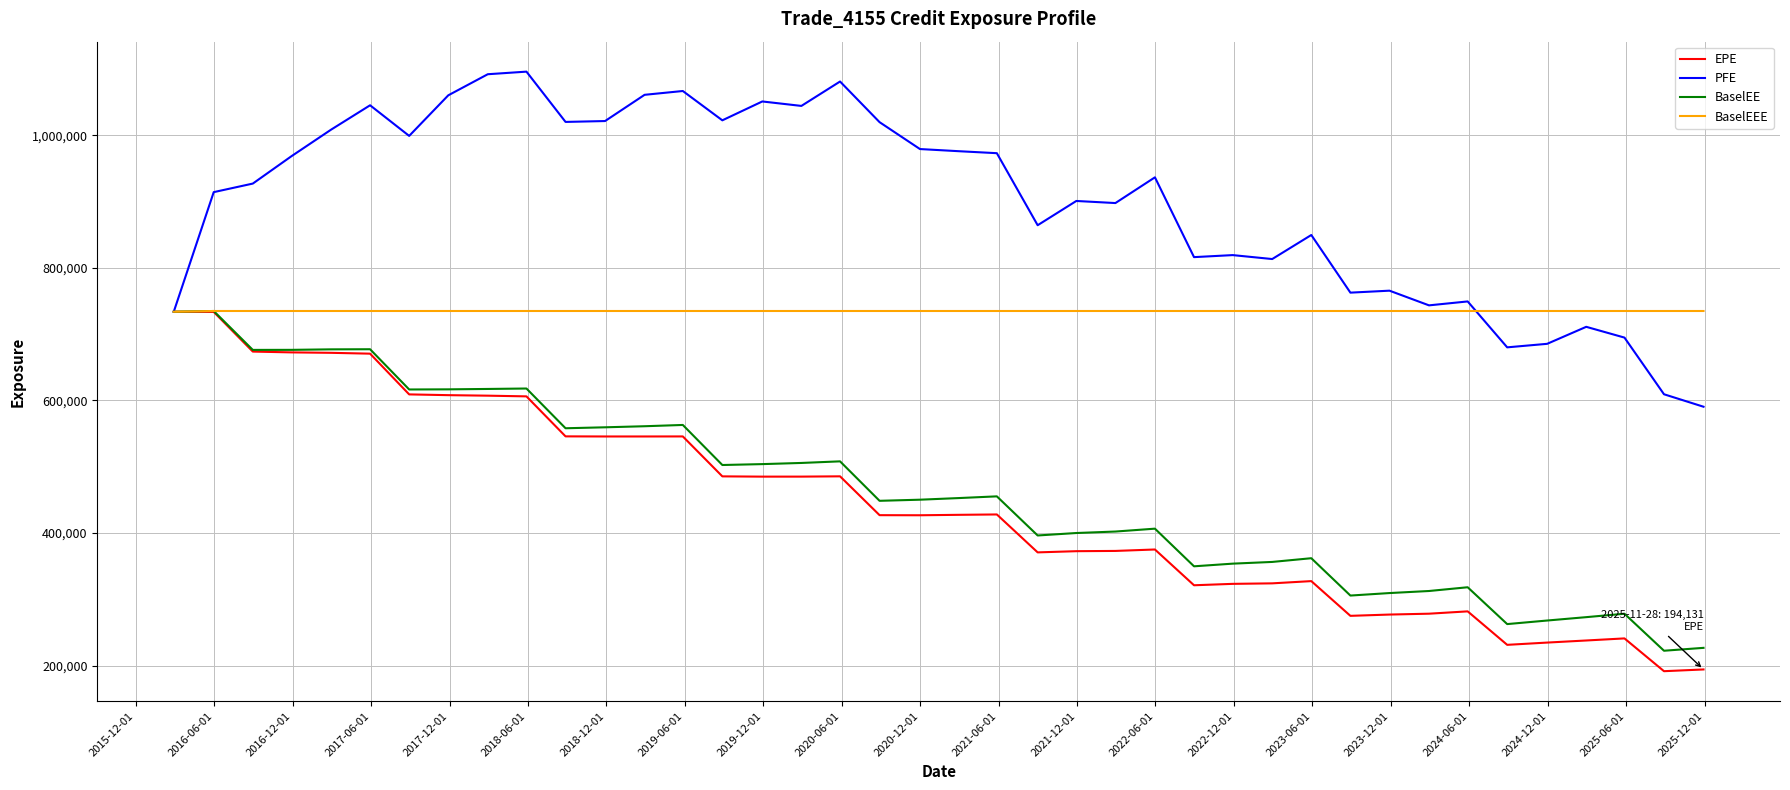

What is the lowest value of the BaselEEE series?

733812